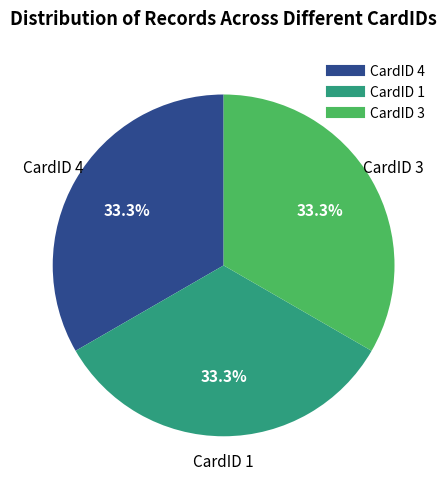

Is there any slice that represents more than half of the pie?

No